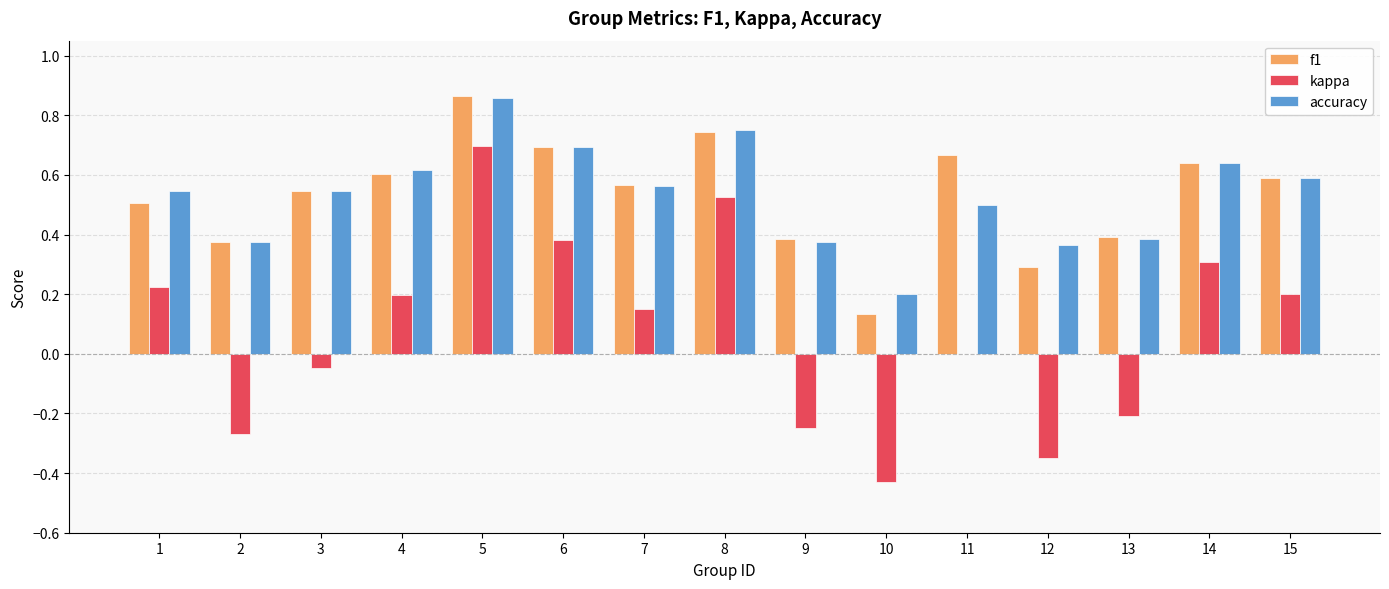

Which series changed the most between 9 and 13?

kappa